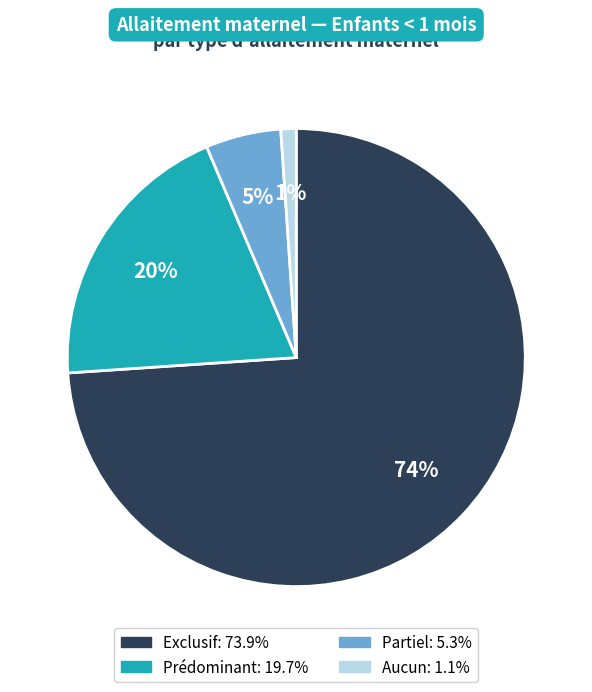

How many slices are in this pie chart?

4